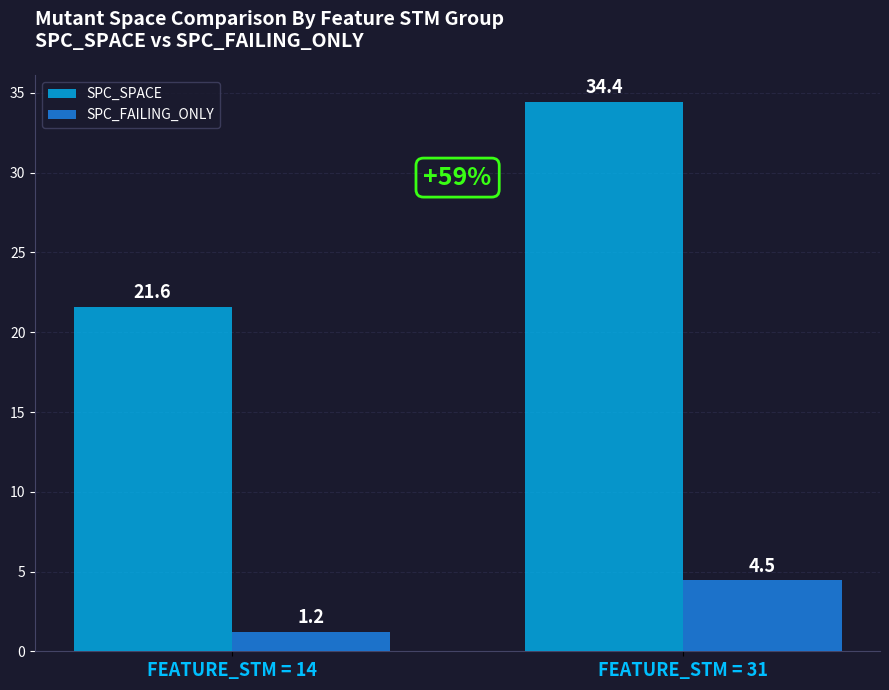

What is the total value across all series at FEATURE_STM = 14?

22.8